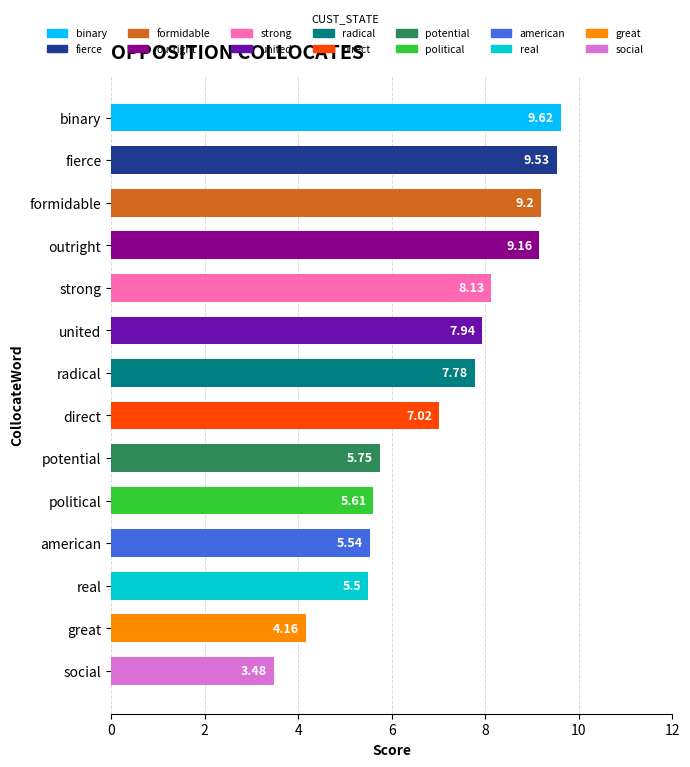

What is the greatest value displayed?

9.6